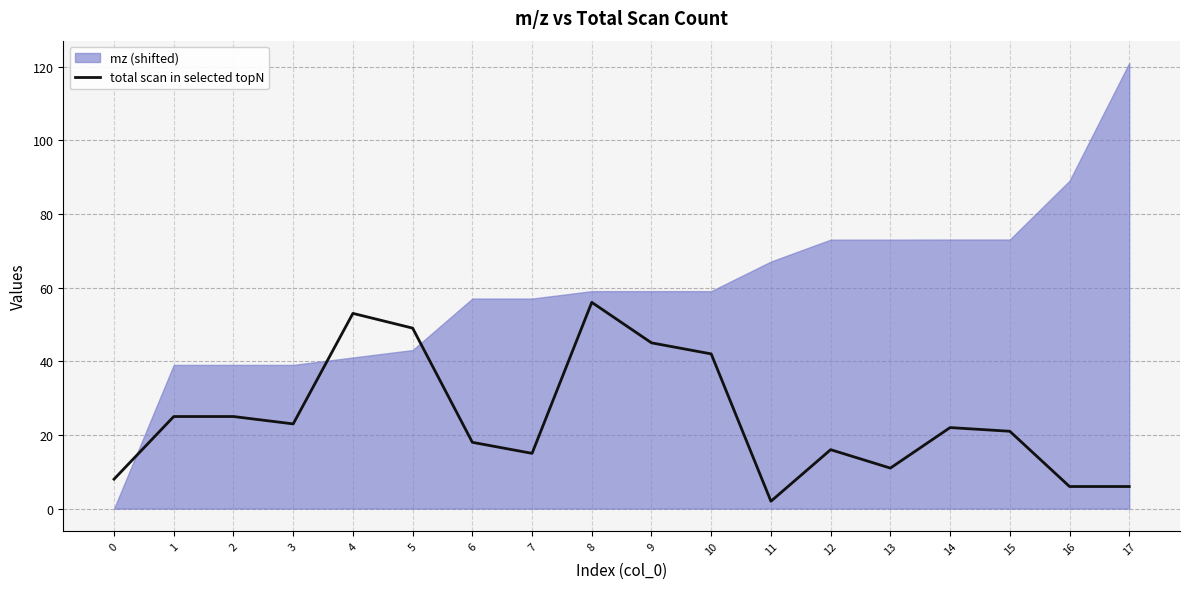

True or false: the data has more than 1 interior local peaks.

True